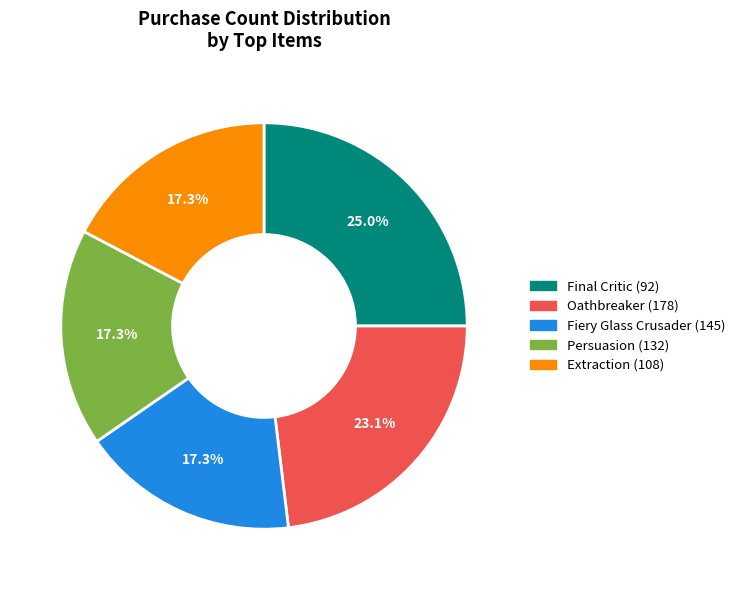

What percentage is the Final Critic (92) slice, to the nearest percent?

25%